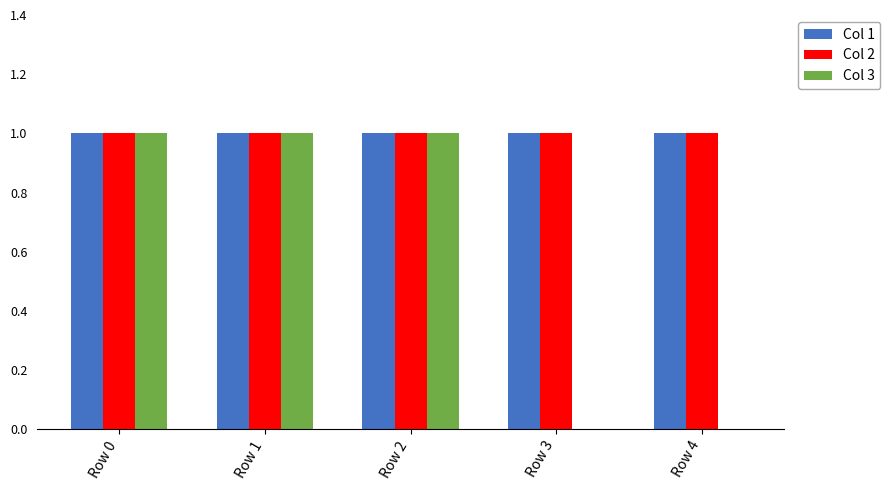

What is the spread (max minus min) of values at Row 3?

1